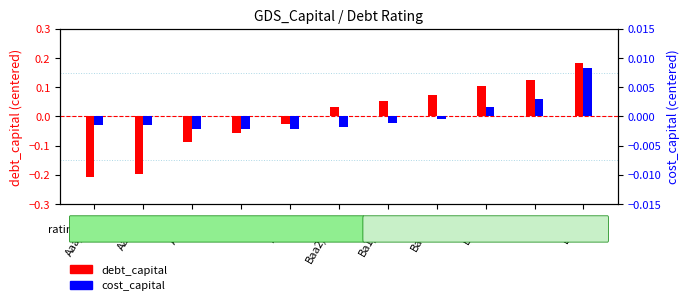

Between Ba1/BB+ and A3/A-, which is larger?

Ba1/BB+